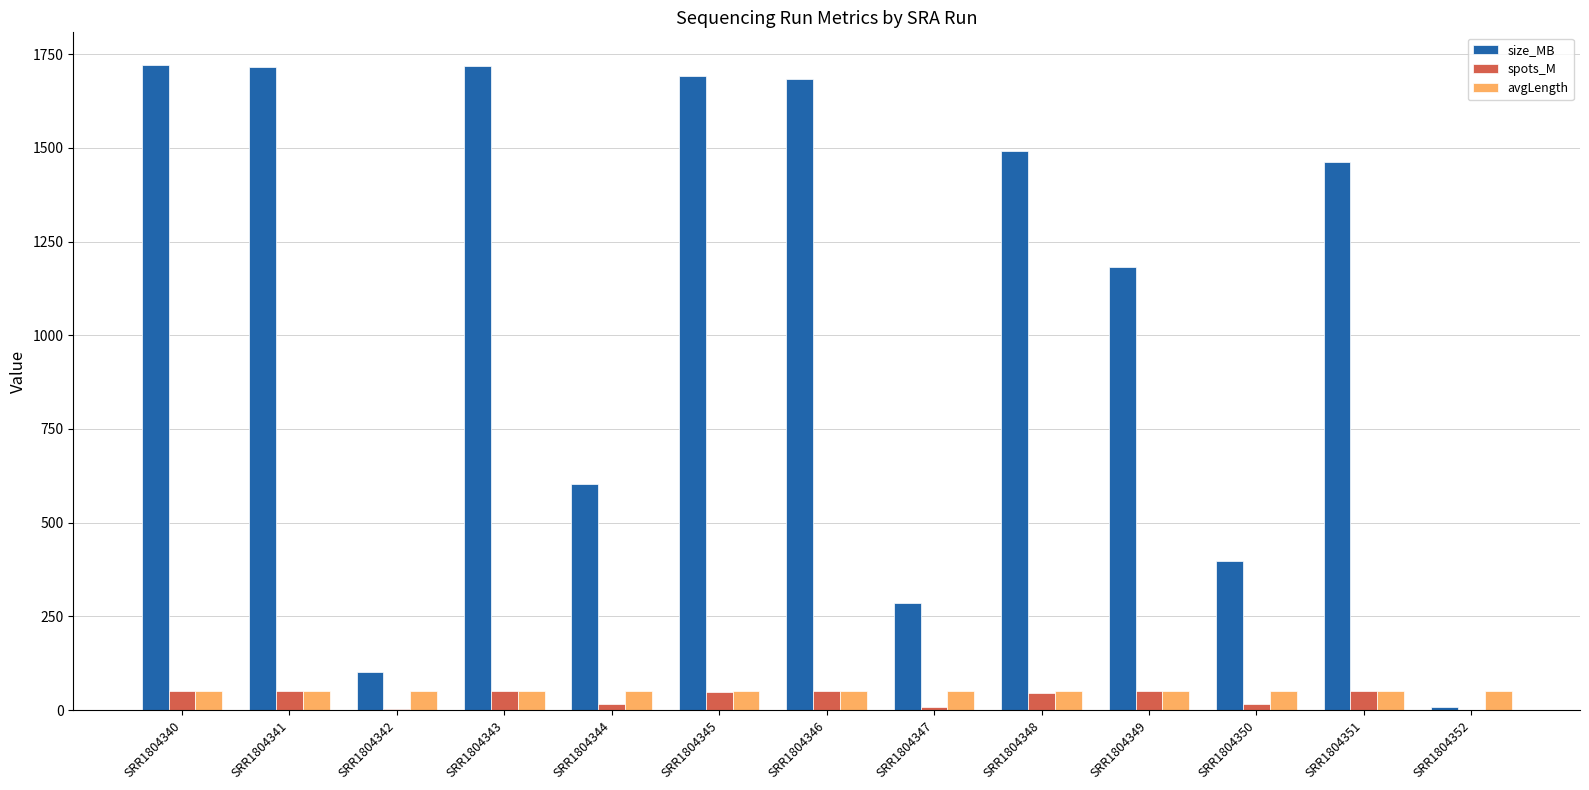

Which series has the largest total across all categories?

size_MB